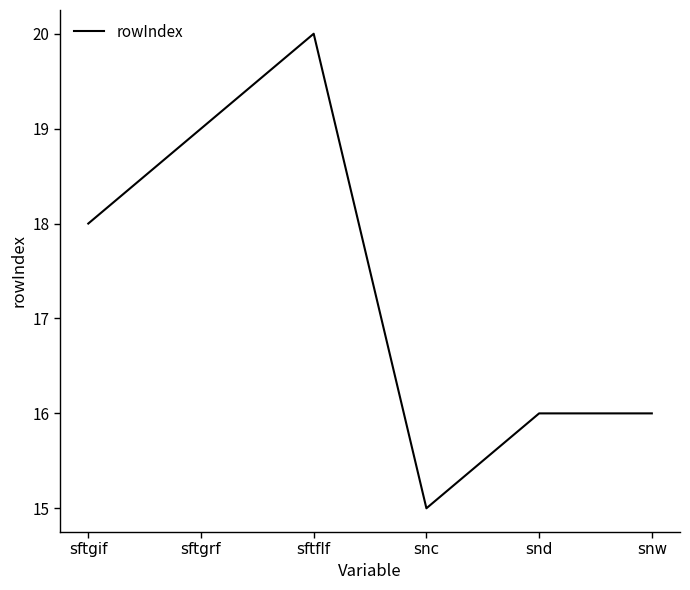

What is the change in value from sftgif to sftgrf?

+1